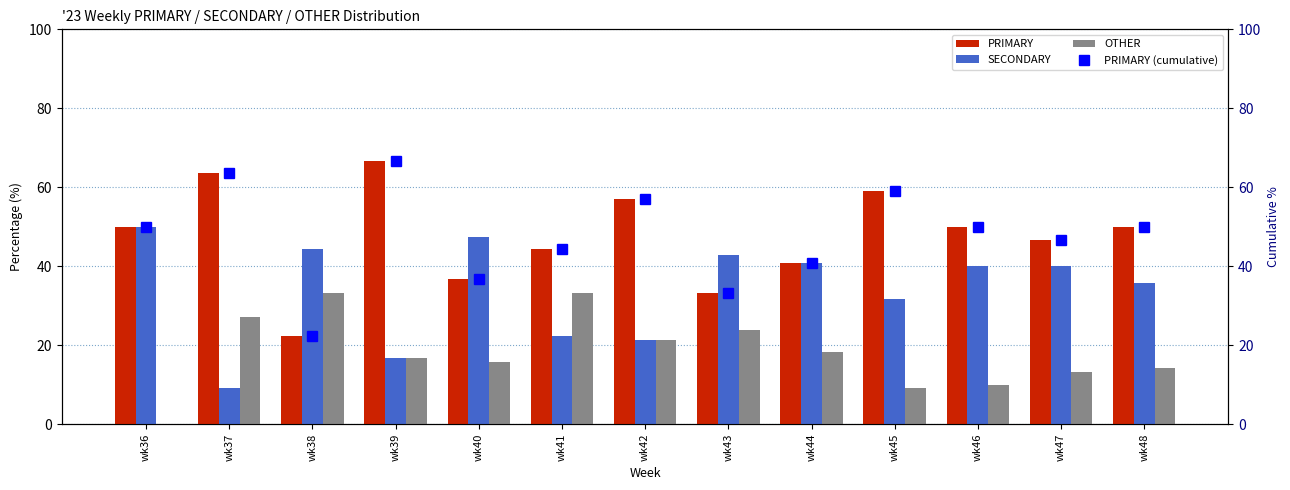

Which label corresponds to the smallest value in the chart?

wk36